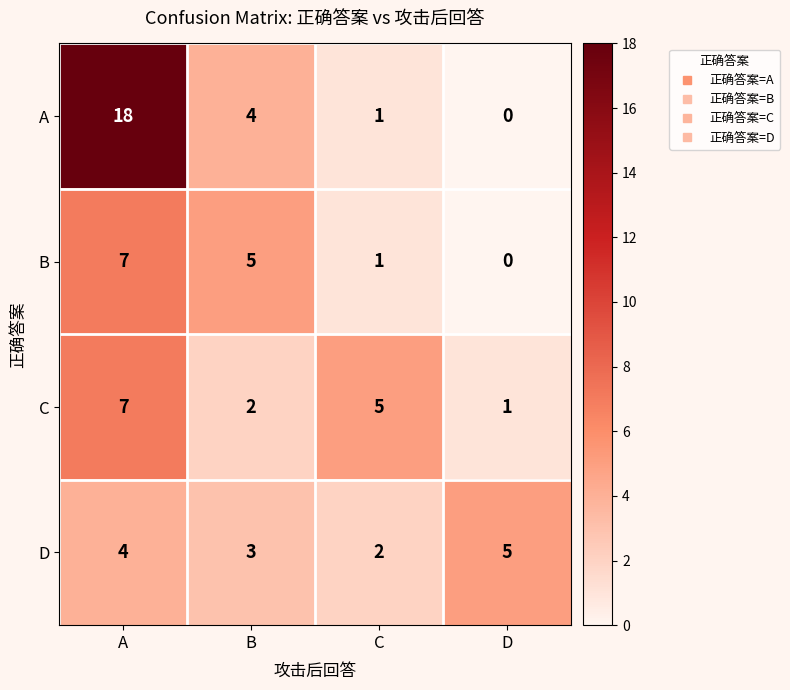

What value does the D series have at B?

3